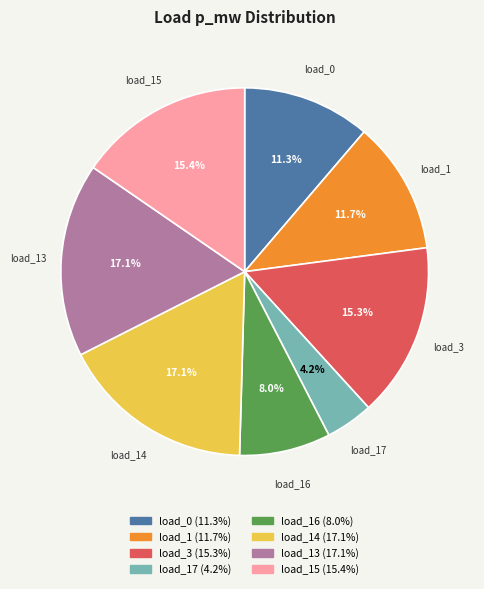

To the nearest percent, what is the difference between the largest and smallest slice percentages?

13%